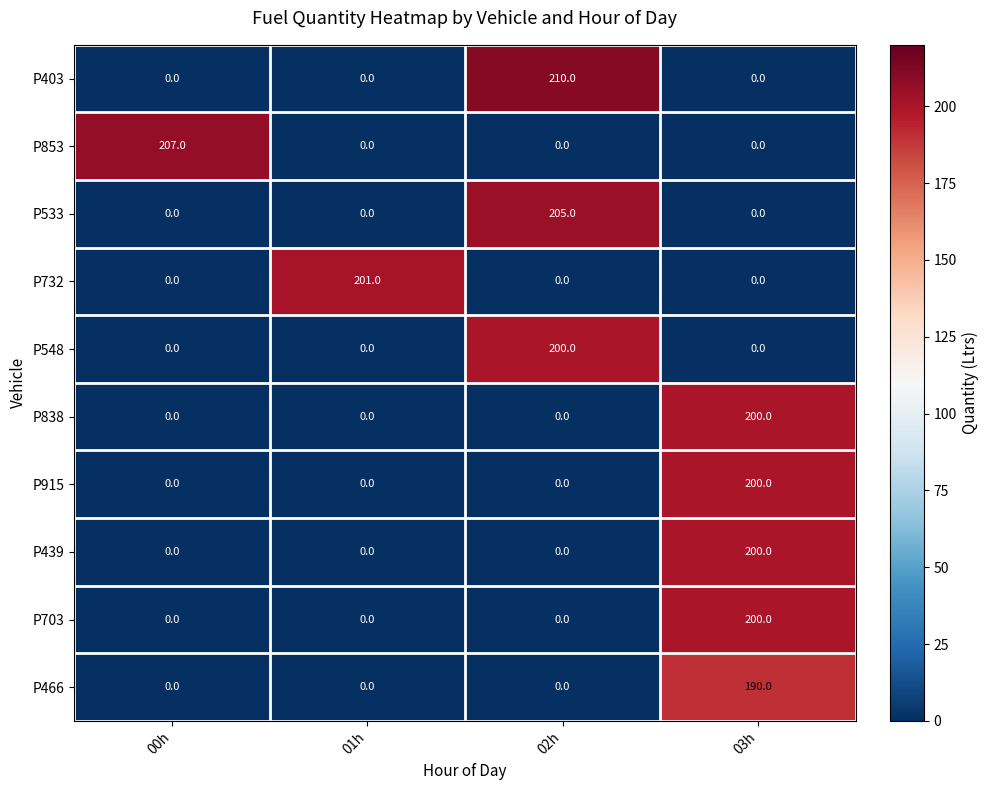

What is the maximum value shown in the chart?

210